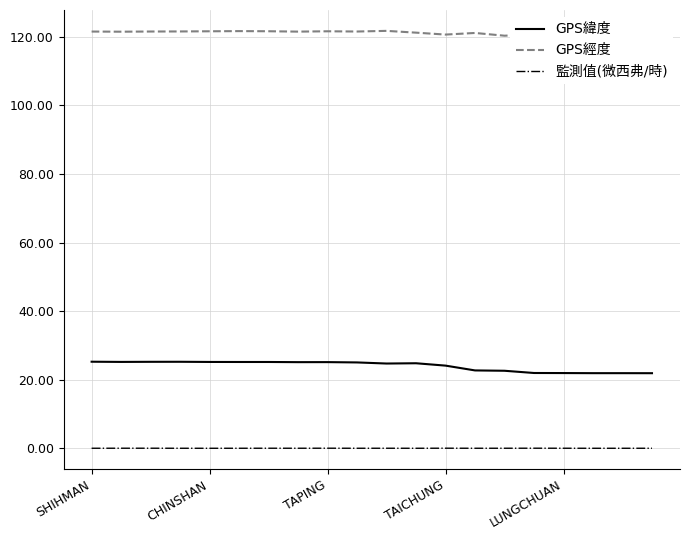

What is the maximum value shown in the chart?

121.8